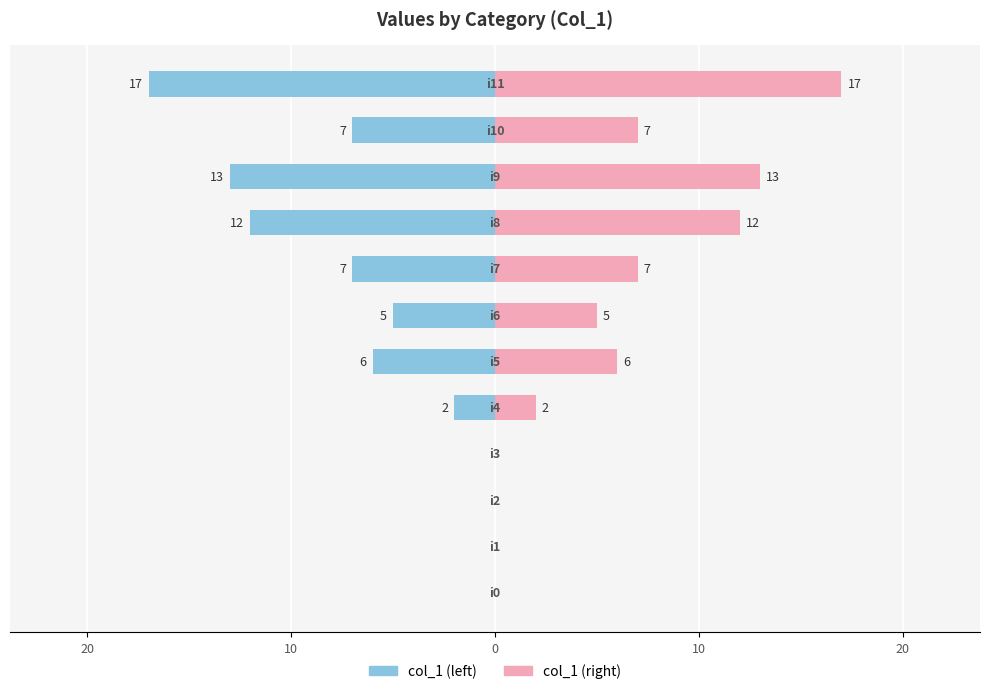

What is the average value of the col_1_left series?

-6